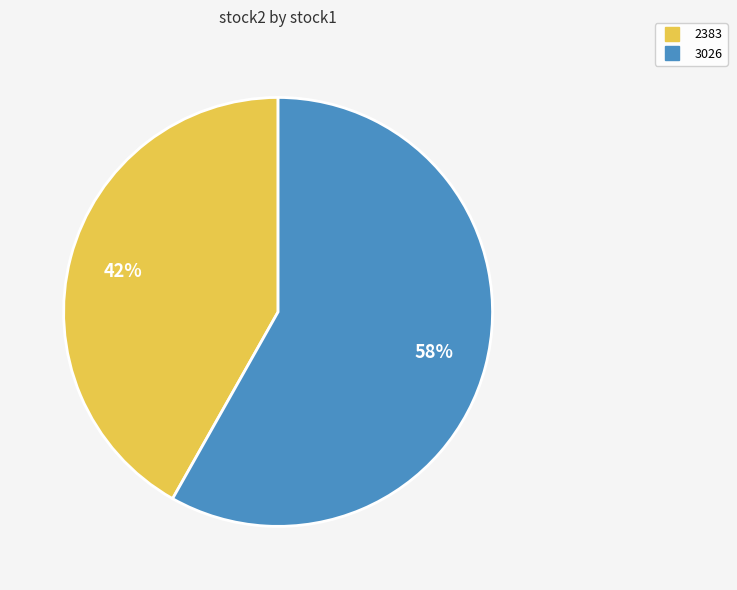

Count the number of slices in the pie.

2